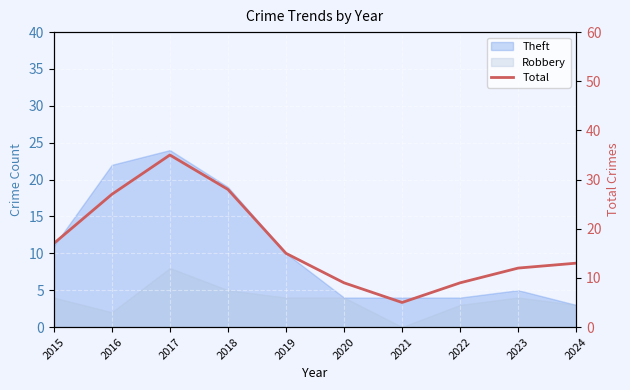

What is the greatest value displayed?

35